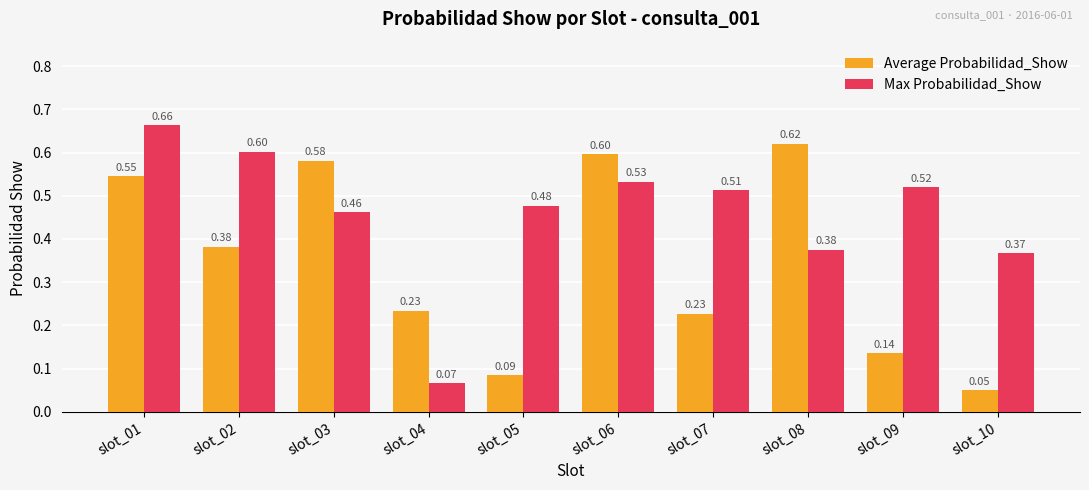

Is it true that Max Probabilidad_Show equals 0.1 at slot_03?

False